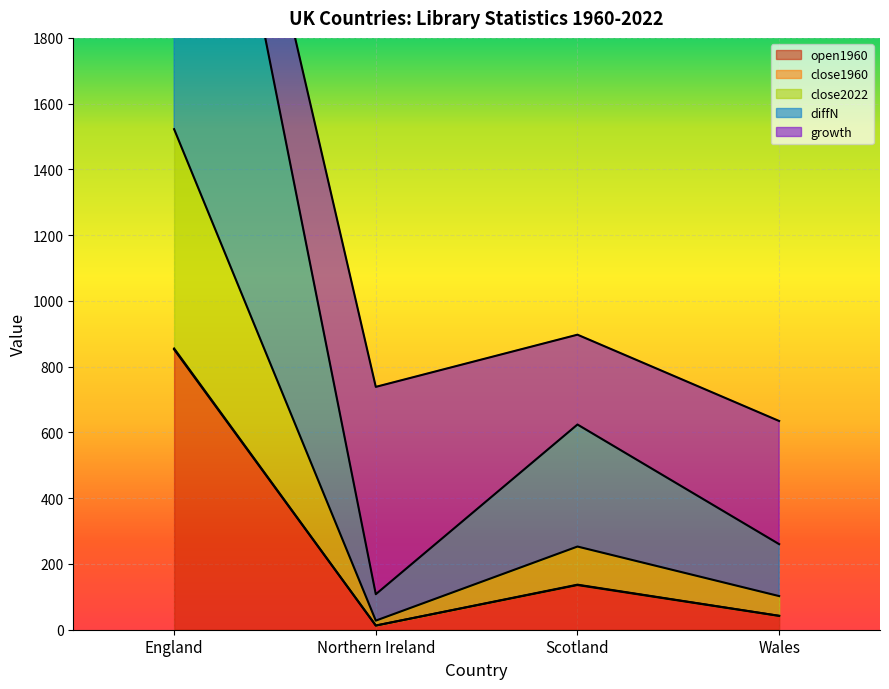

Count the number of categories in the chart.

4